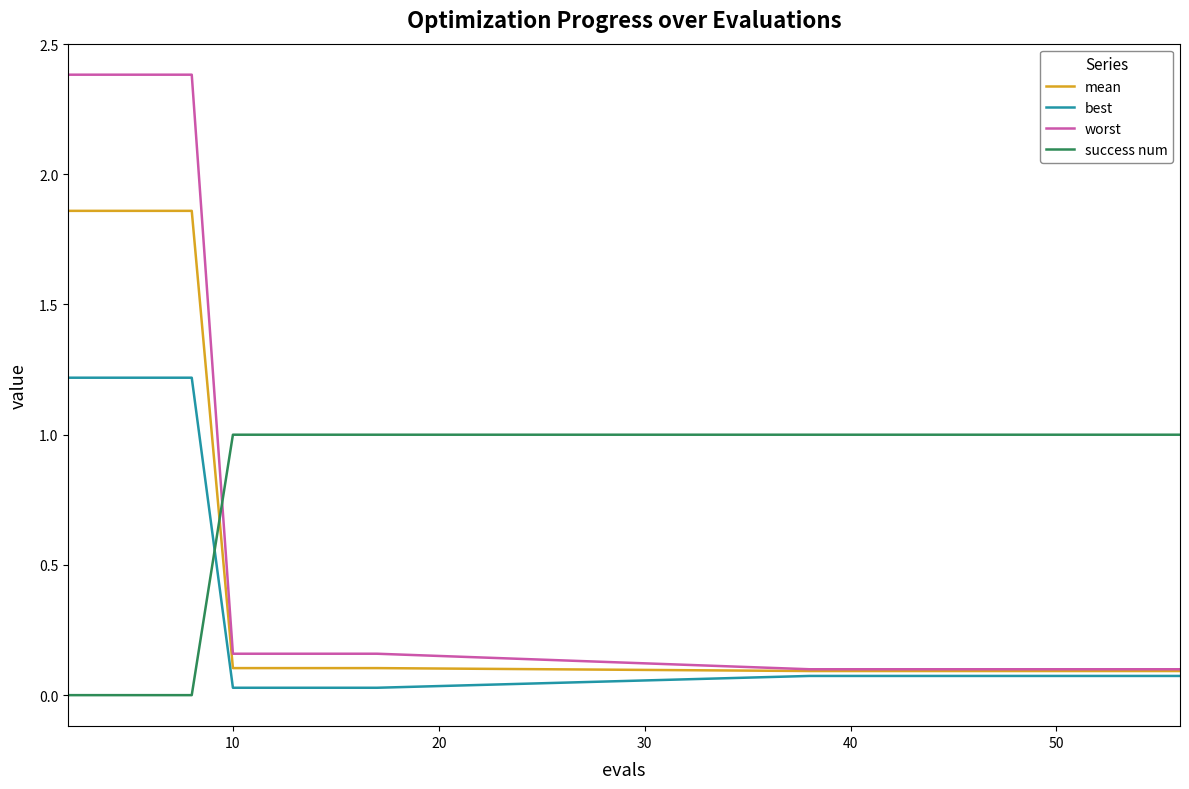

List the series in order of their peak value, highest first.

worst, mean, best, success num